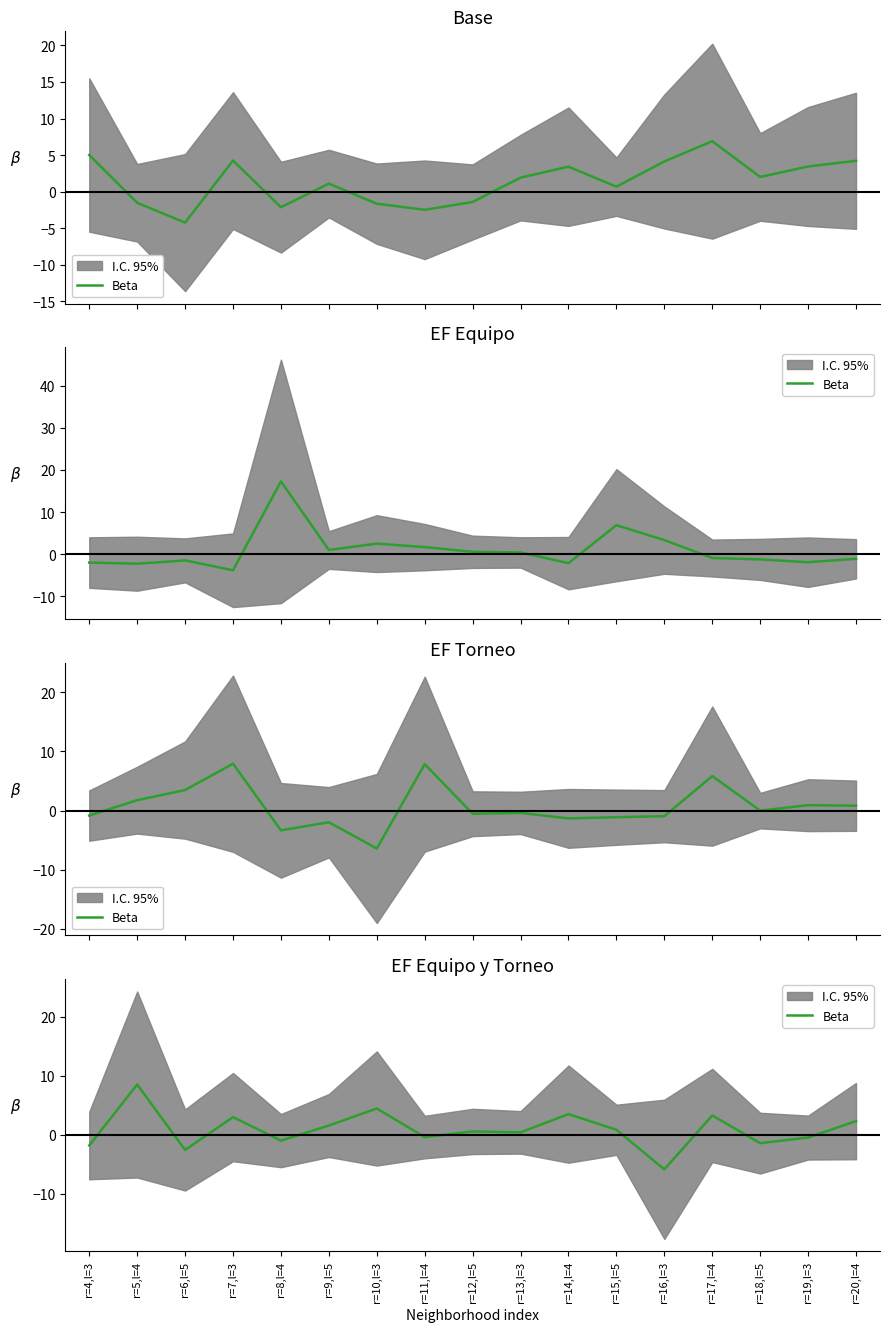

What is the change in value from r=6,l=5 to r=12,l=5?

+3.1